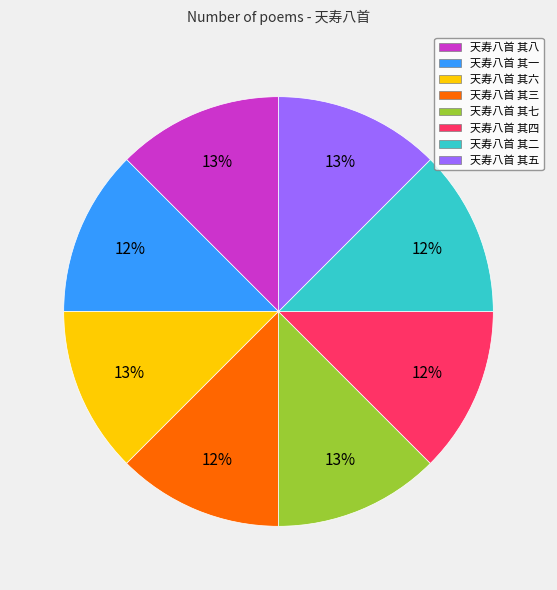

How many slices are in this pie chart?

8